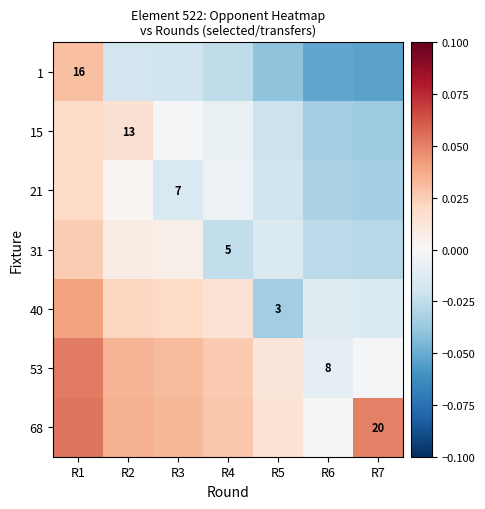

How many distinct data groups are displayed?

7